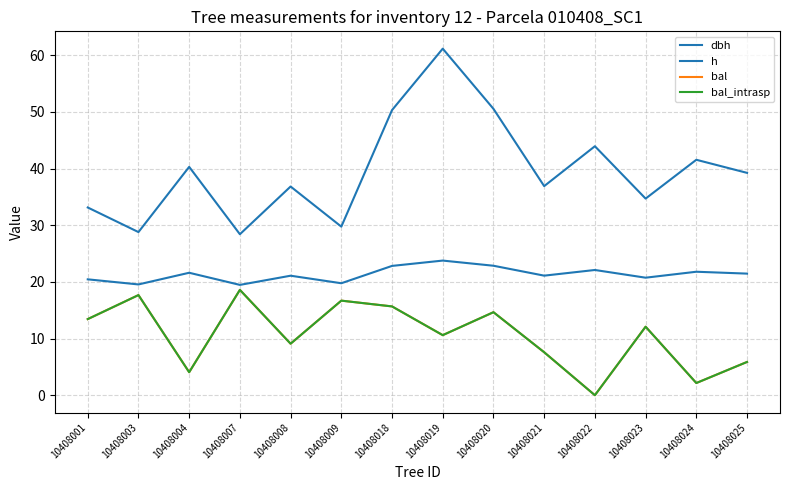

The value of bal_intrasp at 10408004 is 4.1. True or false?

True